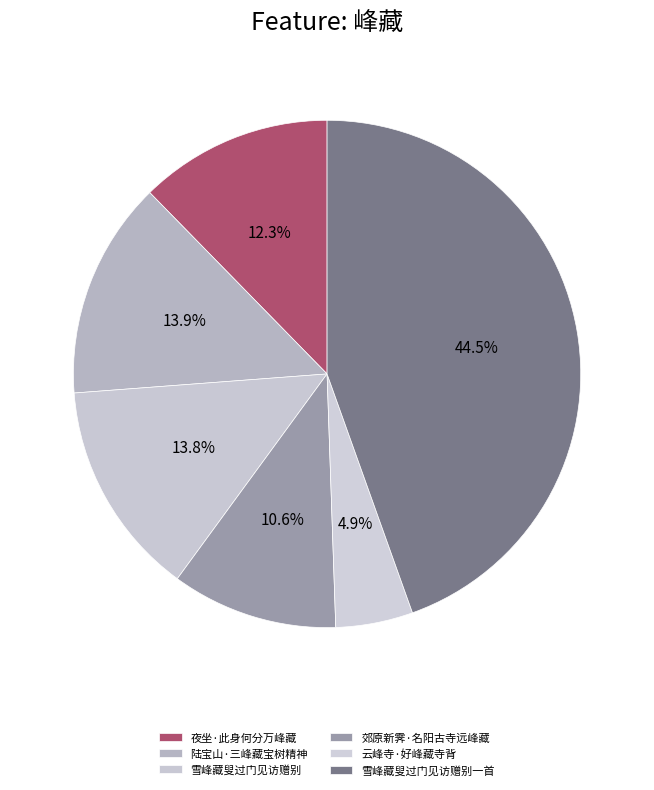

To the nearest percent, what is the difference between the largest and smallest slice percentages?

40%